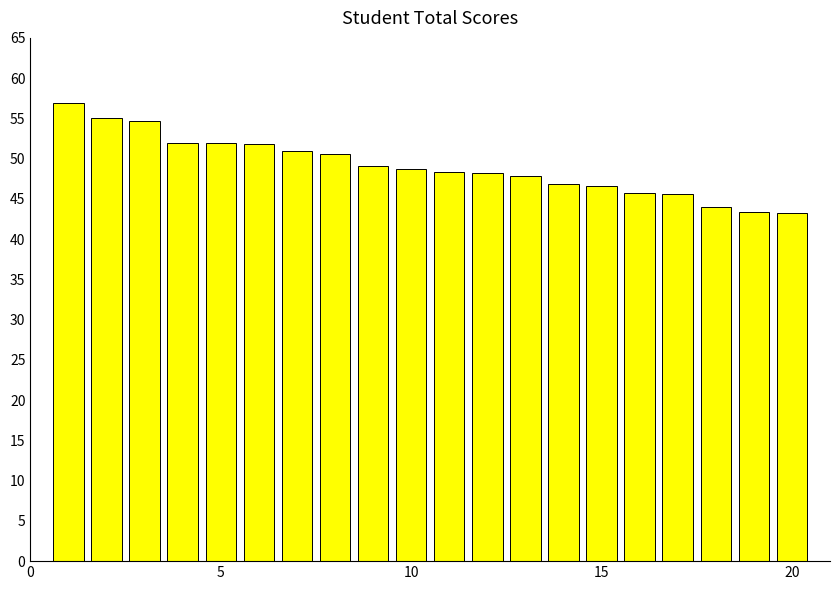

What is the maximum value shown in the chart?

56.9